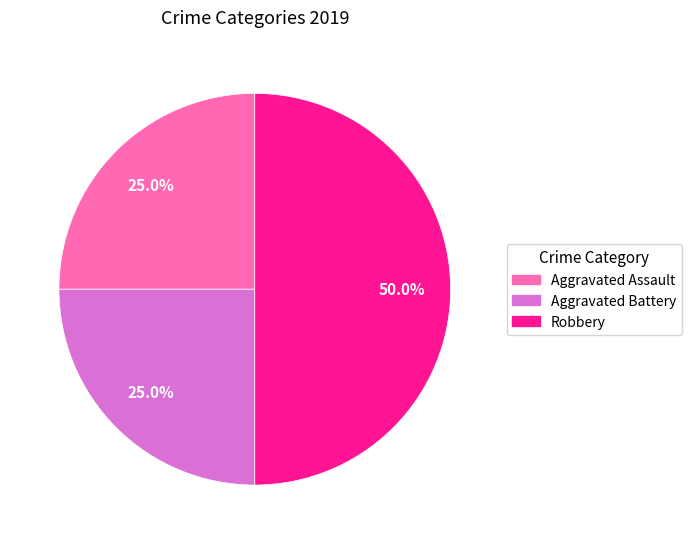

What percentage is the Robbery slice, to the nearest percent?

50%